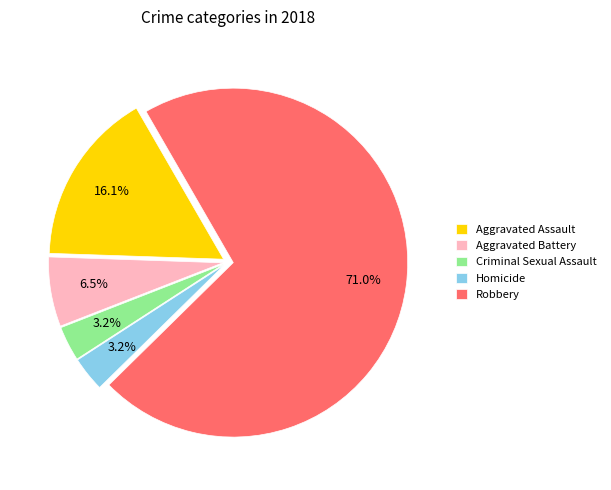

What is the majority slice?

Robbery